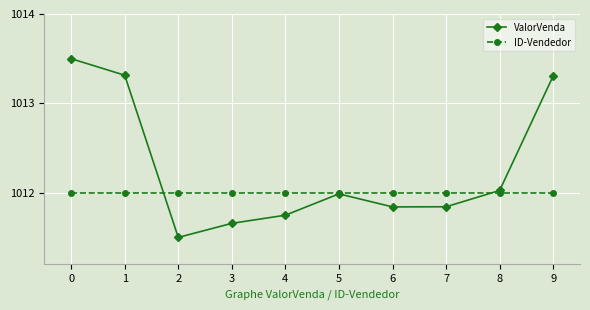

What value does the ID-Vendedor series have at 7?

1012.0